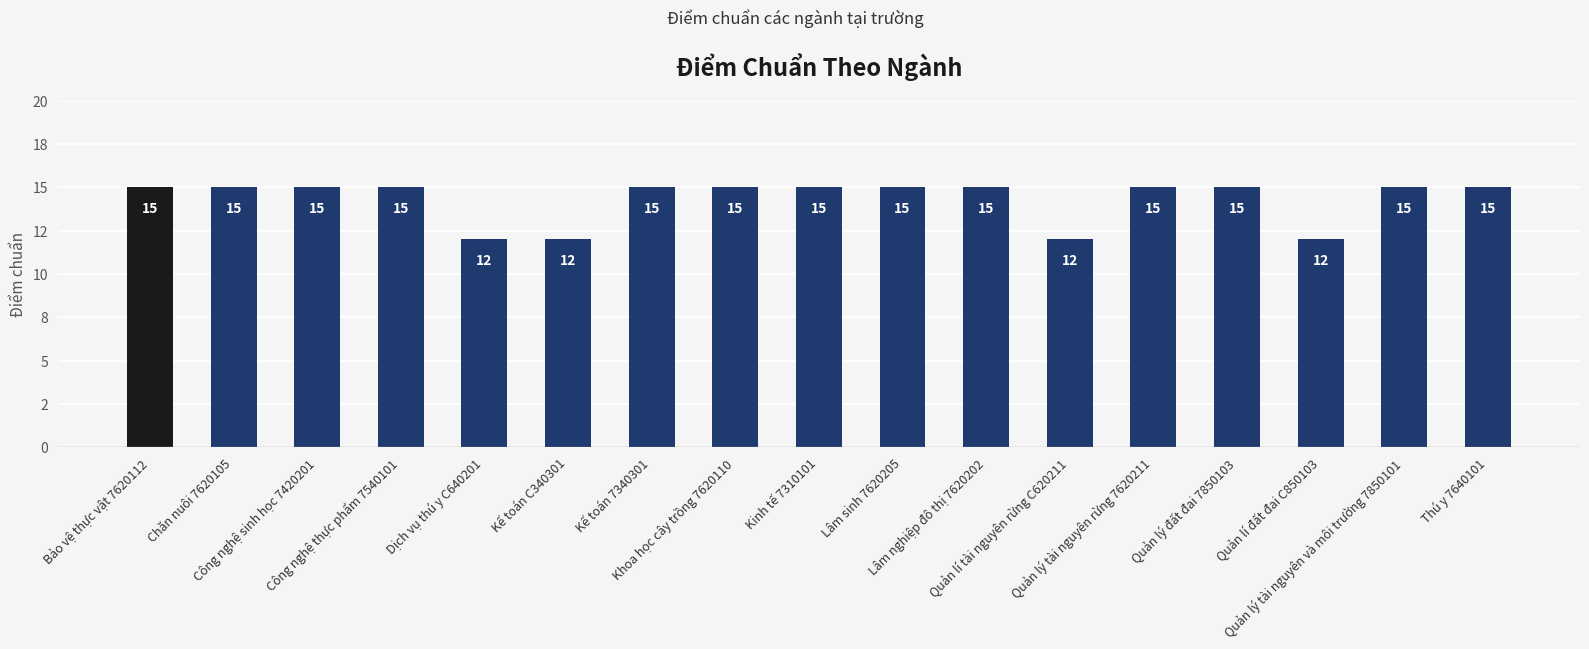

Rank the categories by value from highest to lowest.

Bảo vệ thực vật 7620112, Chăn nuôi 7620105, Công nghệ sinh học 7420201, Công nghệ thực phẩm 7540101, Kế toán 7340301, Khoa học cây trồng 7620110, Kinh tế 7310101, Lâm sinh 7620205, Lâm nghiệp đô thị 7620202, Quản lý tài nguyên rừng 7620211, Quản lý đất đai 7850103, Quản lý tài nguyên và môi trường 7850101, Thú y 7640101, Dịch vụ thú y C640201, Kế toán C340301, Quản lí tài nguyên rừng C620211, Quản lí đất đai C850103